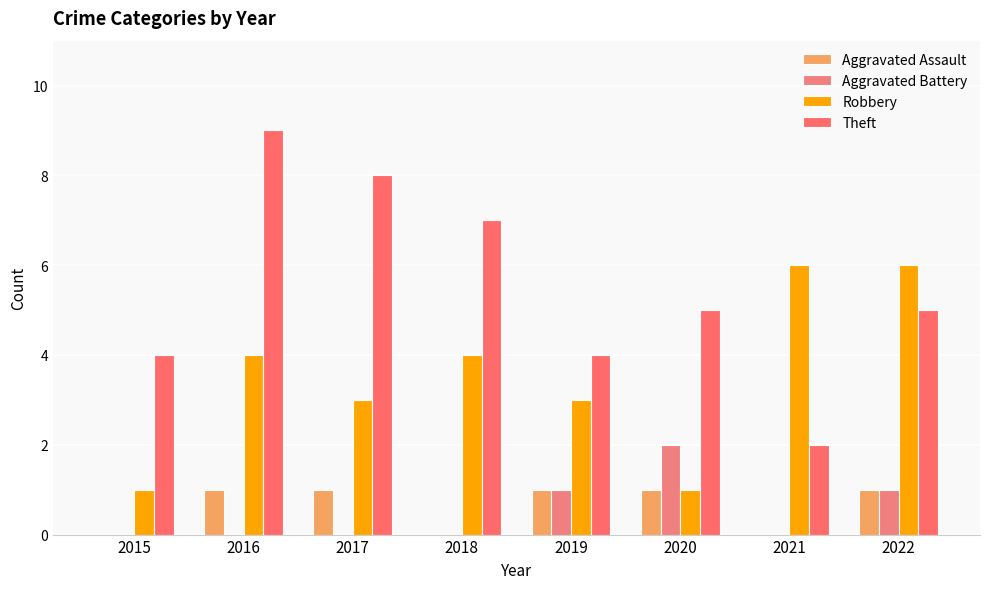

The Robbery series shows 0 at 2015. True or false?

False